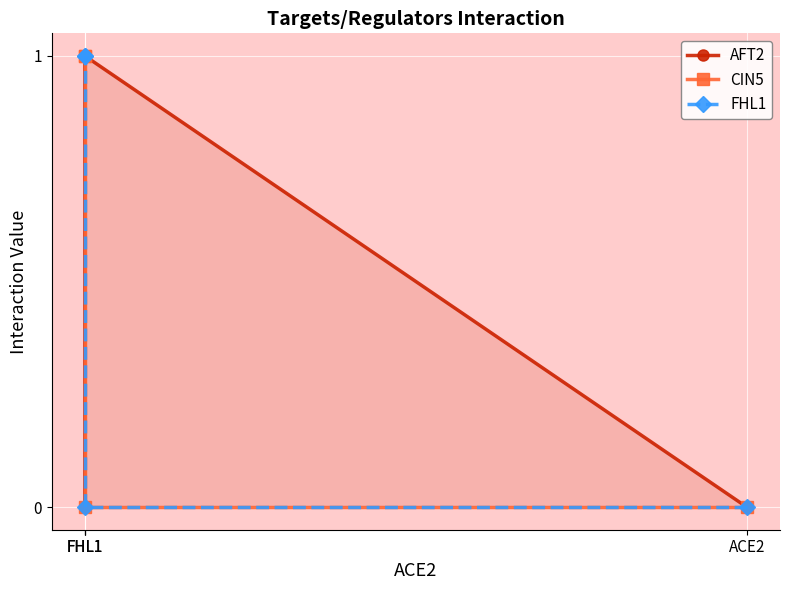

How many series are shown in this chart?

3